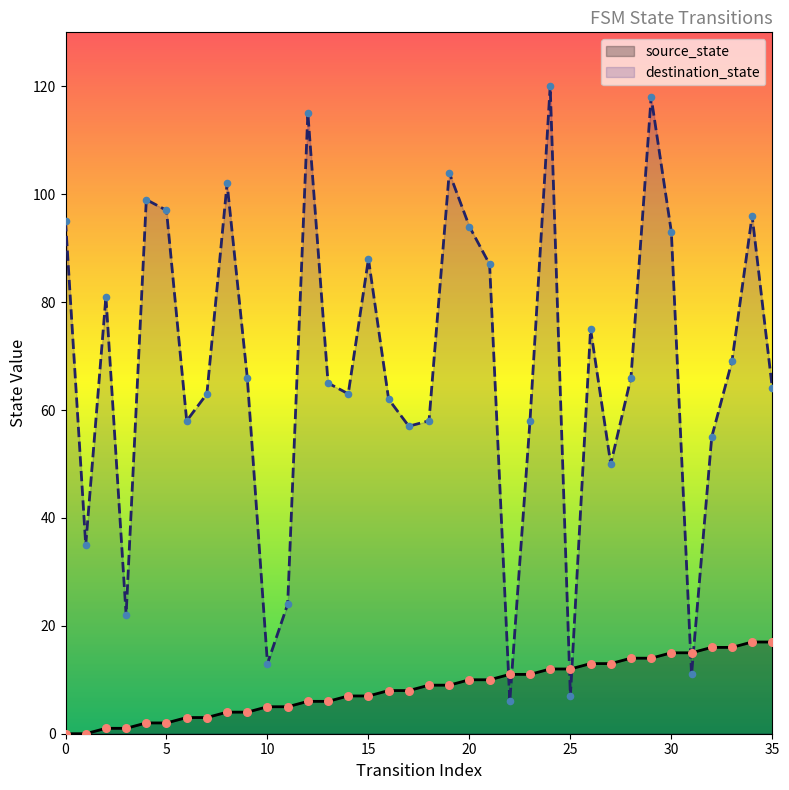

Which series contains the highest Y value?

destination_state